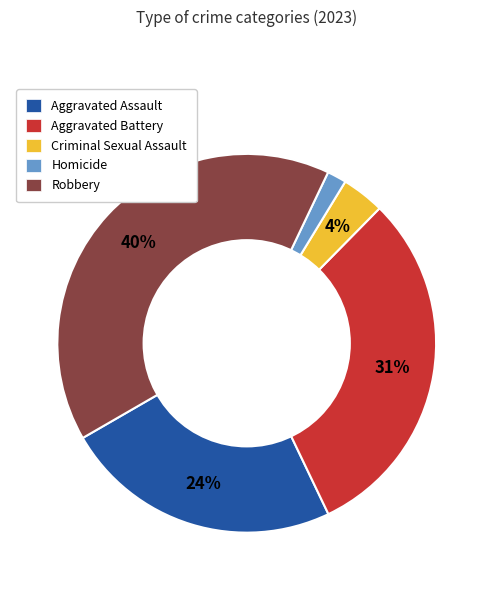

Which category has the smallest portion of the pie?

Homicide